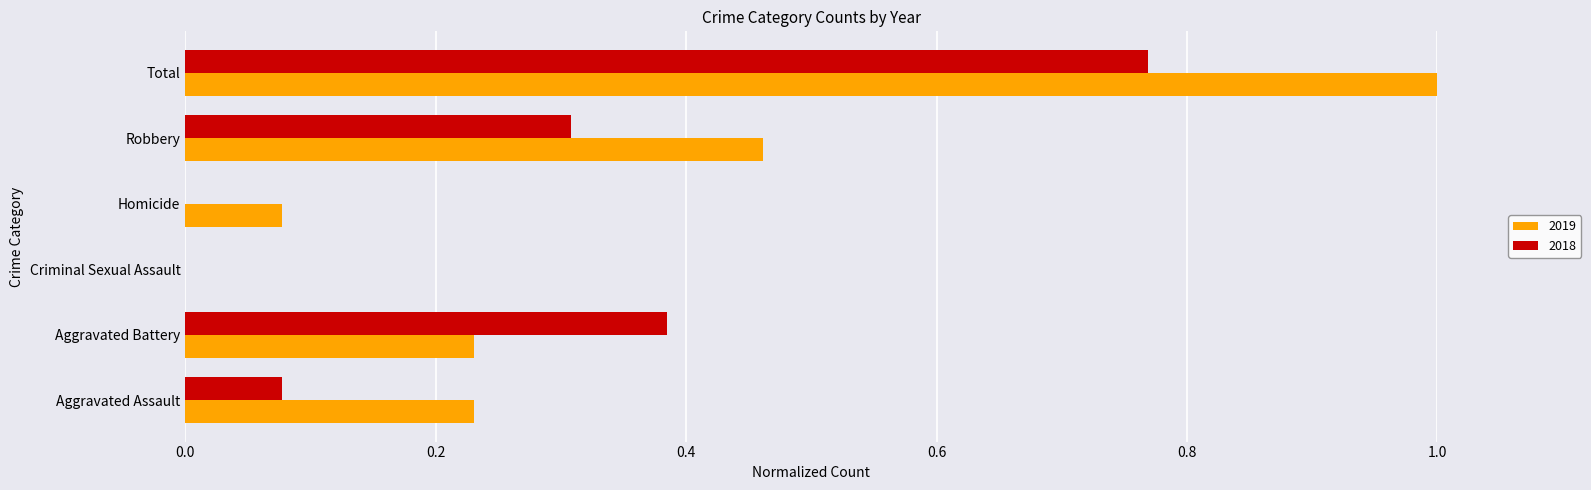

Which label corresponds to the largest value in the chart?

Total